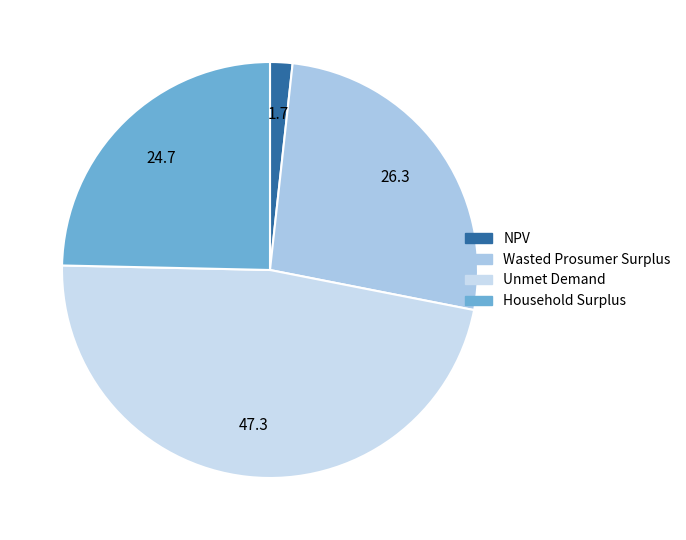

What is the ratio of the value at Wasted Prosumer Surplus to the value at Household Surplus?

1.1